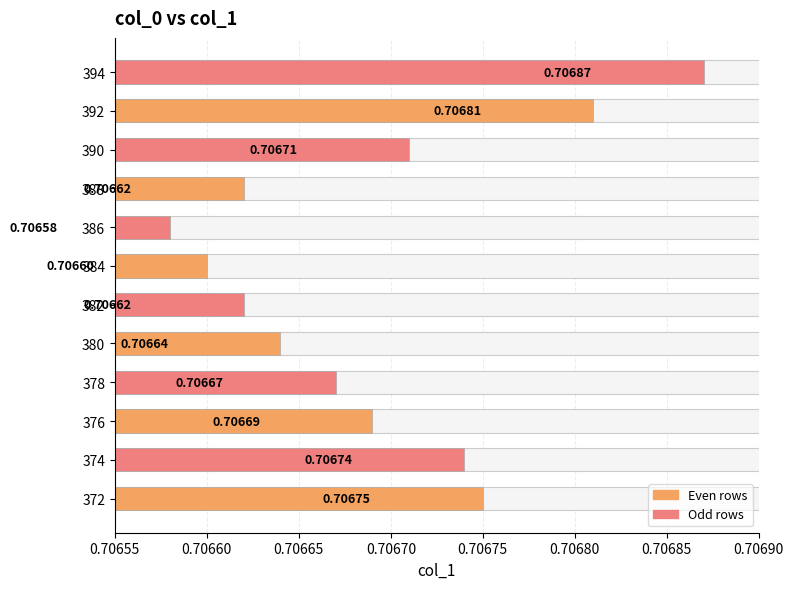

Reading right to left, list all the values displayed in this chart.

0.7	0.7	0.7	0.7	0.7	0.7	0.7	0.7	0.7	0.7	0.7	0.7